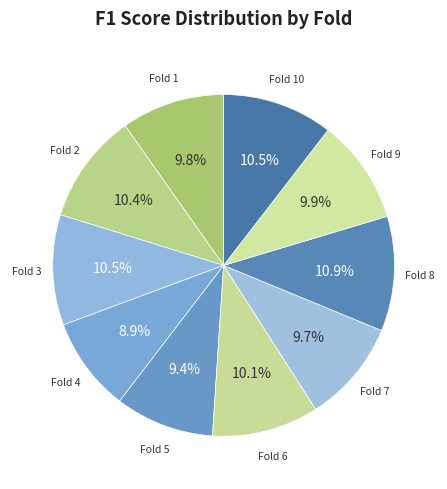

To the nearest percent, what is the difference between the largest and smallest slice percentages?

2%